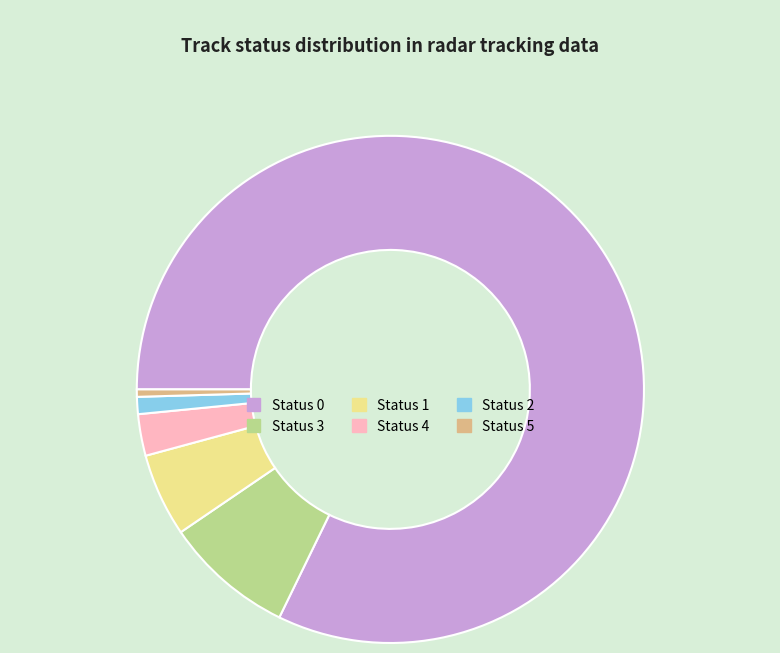

How many segments does this pie chart have?

6